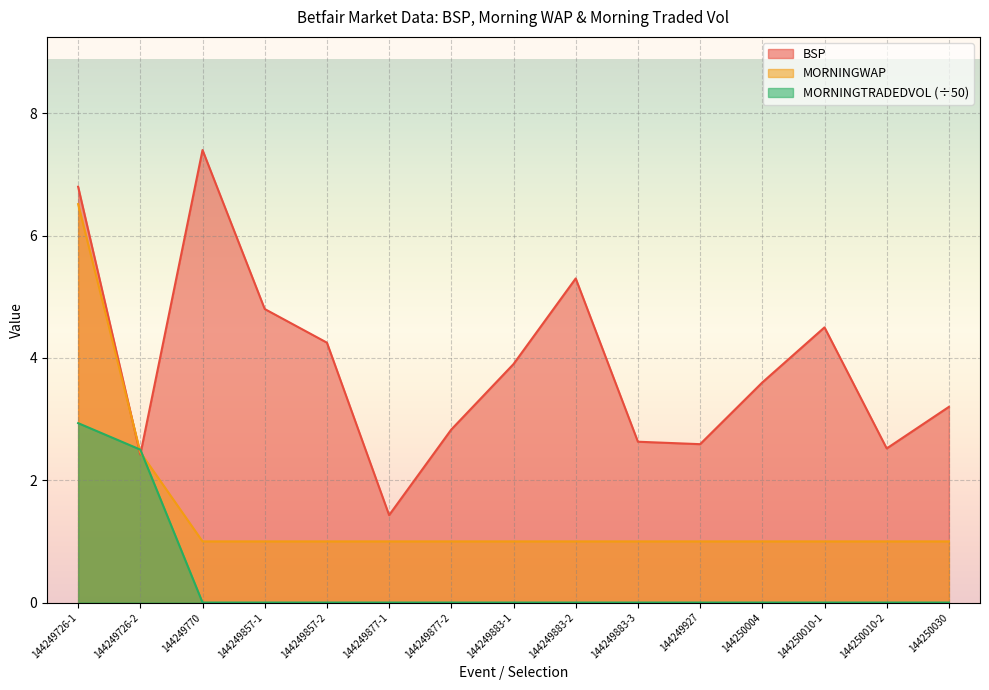

Does the chart display data point markers on the line(s)?

No